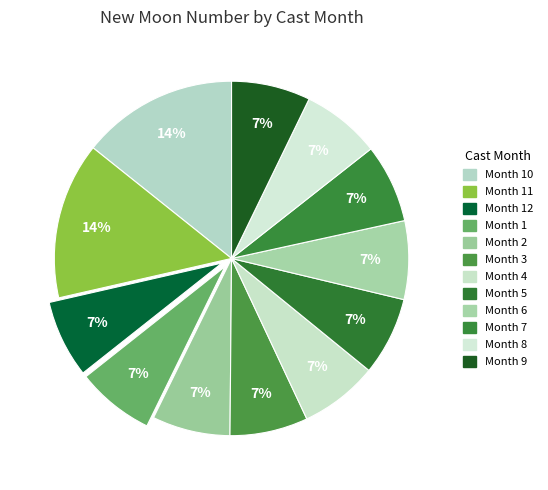

How many slices are in this pie chart?

12